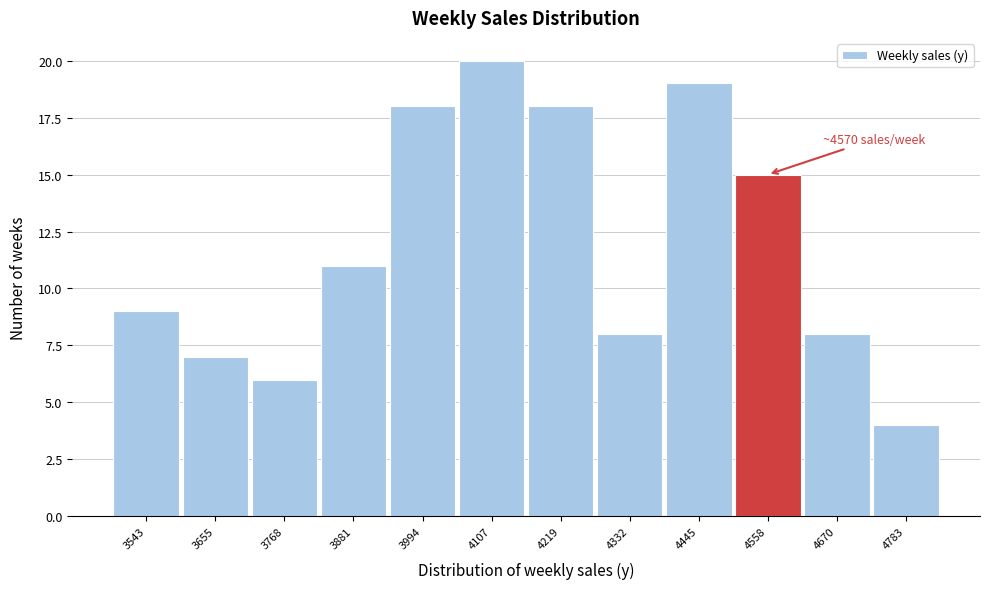

Reading left to right, transcribe all the data shown in this chart.

9	7	6	11	18	20	18	8	19	15	8	4